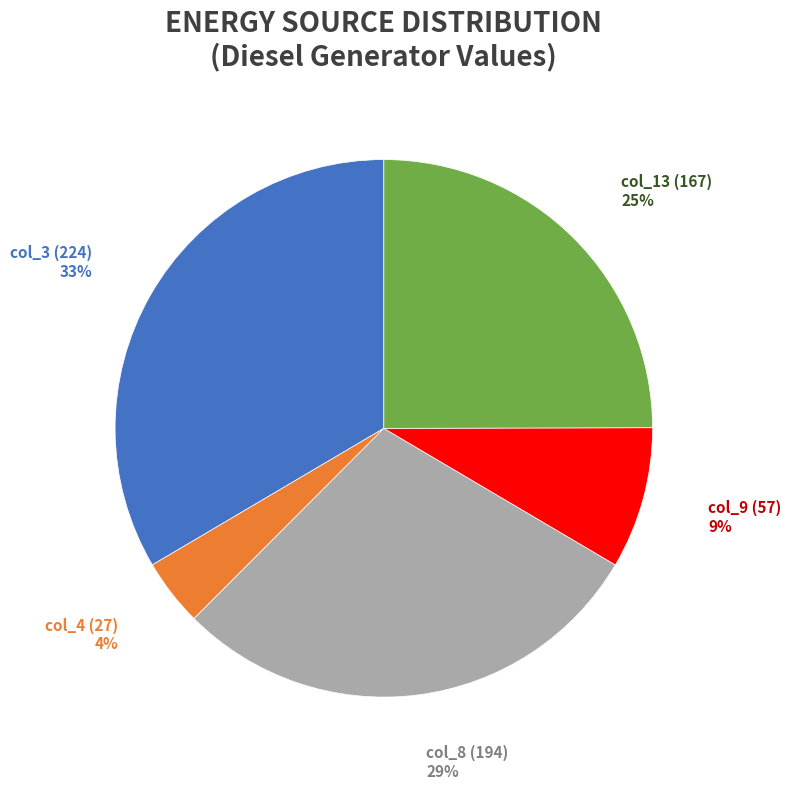

The col_8 (194) slice represents 44% of the pie. True or false?

False